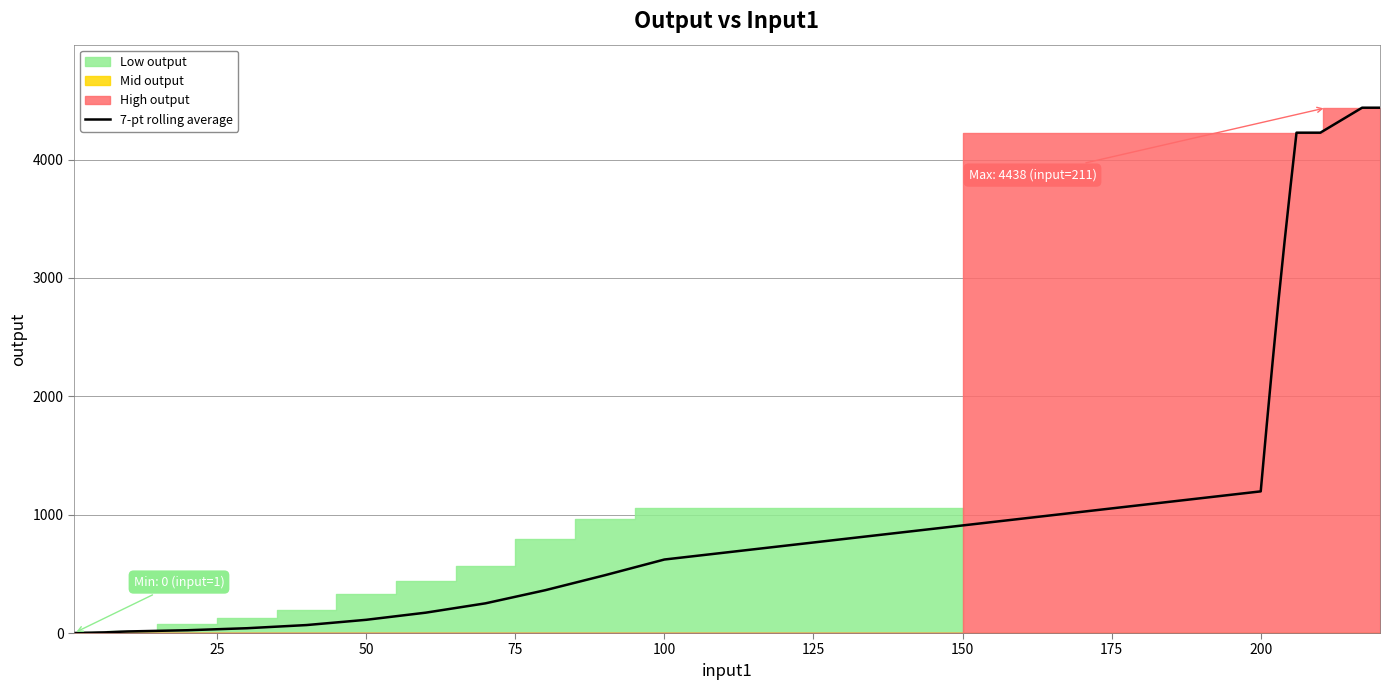

Reading right to left, list all the values displayed in this chart.

4438.0	4438.0	4438.0	4438.0	4407.9	4377.7	4347.6	4317.4	4287.3	4257.1	4227.0	4227.0	4227.0	4227.0	4227.0	3774.6	3308.3	2817.4	2294.7	1753.7	1196.7	621.0	488.0	361.4	250.9	172.1	111.7	67.3	40.6	23.6	13.3	11.6	9.4	7.0	5.3	4.4	3.0	2.3	1.0	0.0